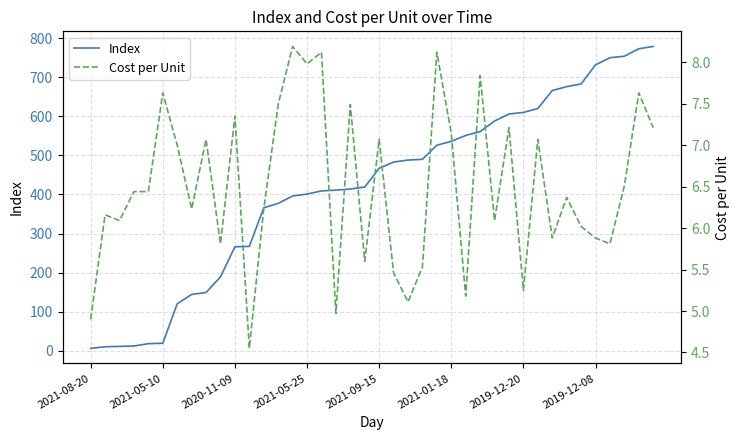

What is the approximate value of Index at 2021-01-18?

536.0